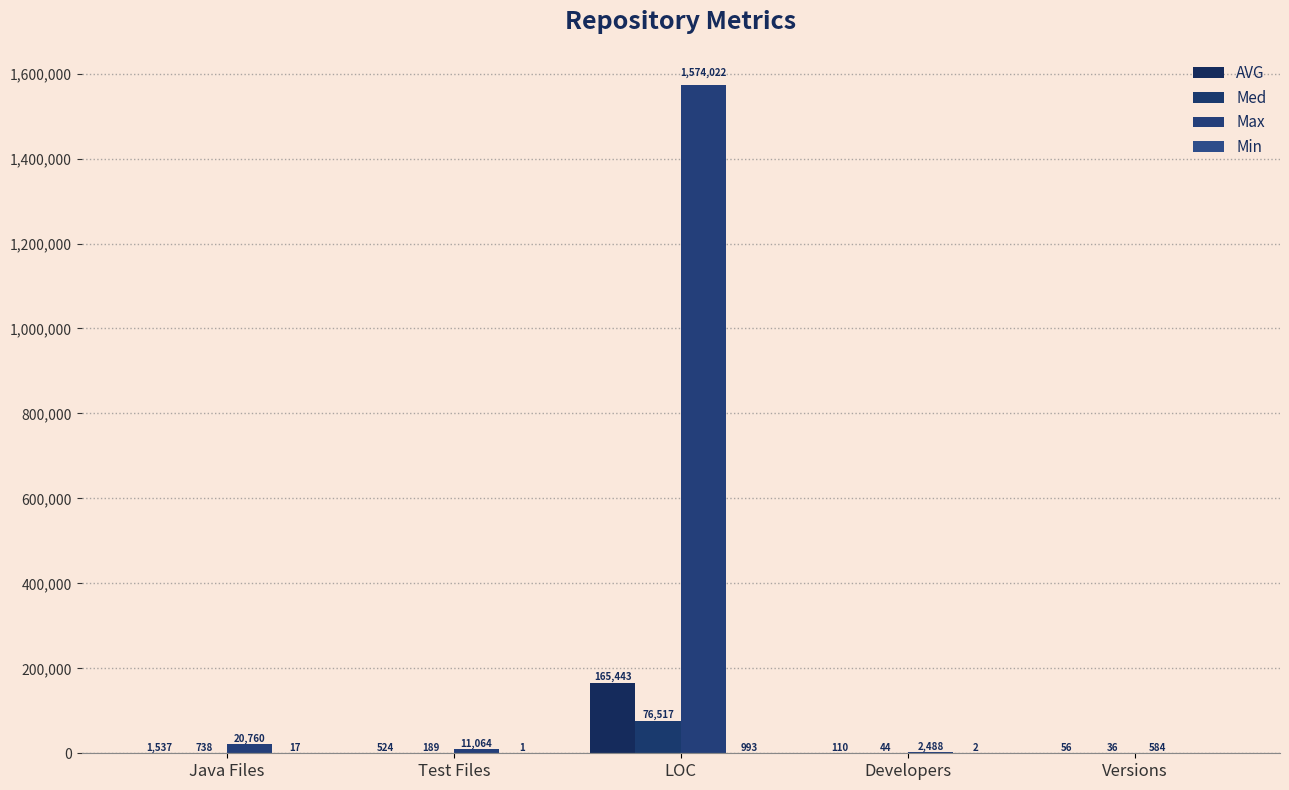

Is it true that Med equals 76517.0 at LOC?

True